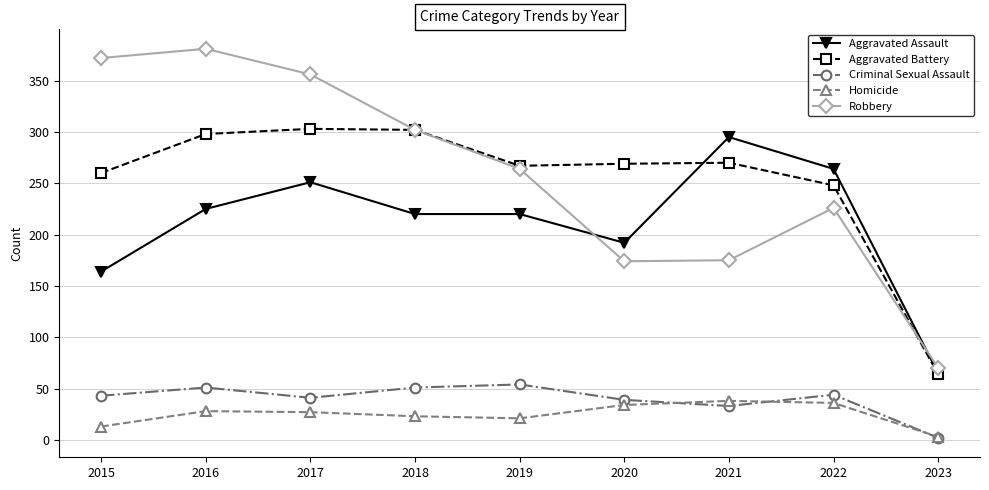

What is the value of the Criminal Sexual Assault point at the 1st from the left?

43